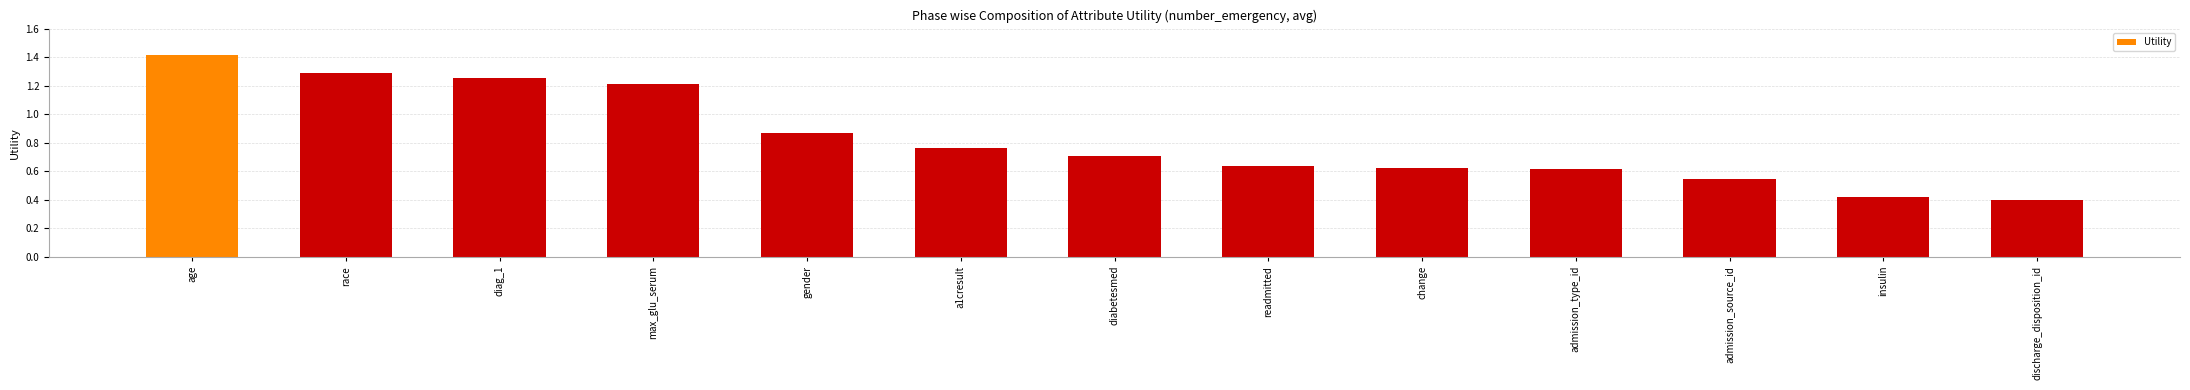

How many series are shown in this chart?

1